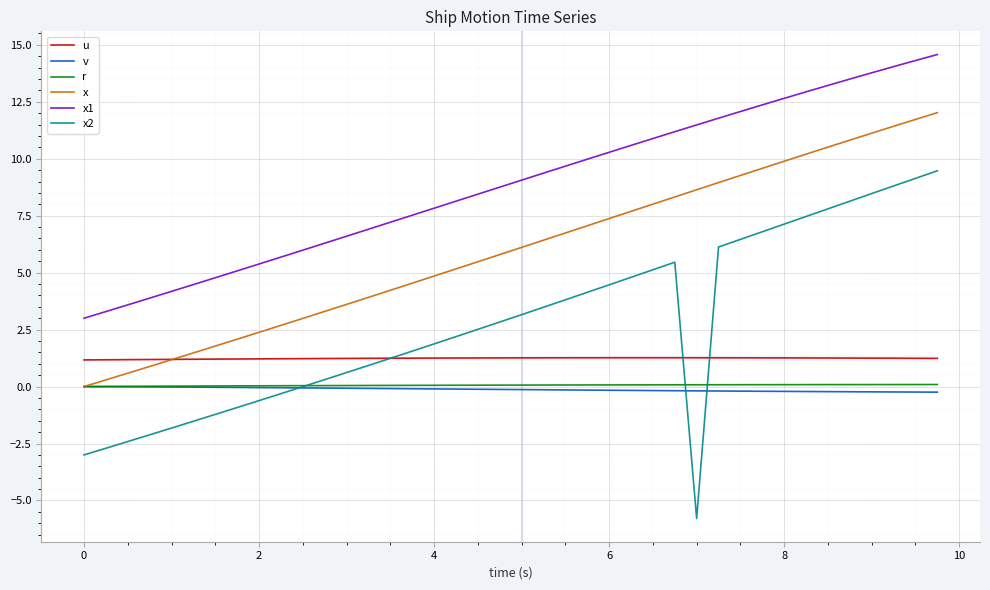

Which series has the widest spread of values?

x2